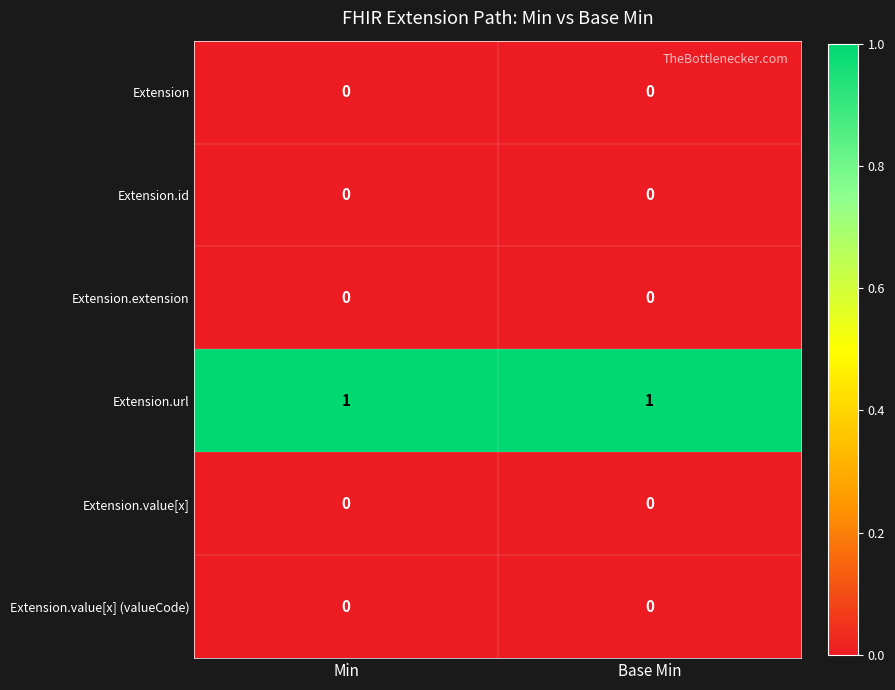

The value of Extension.url at Min is 2. True or false?

False